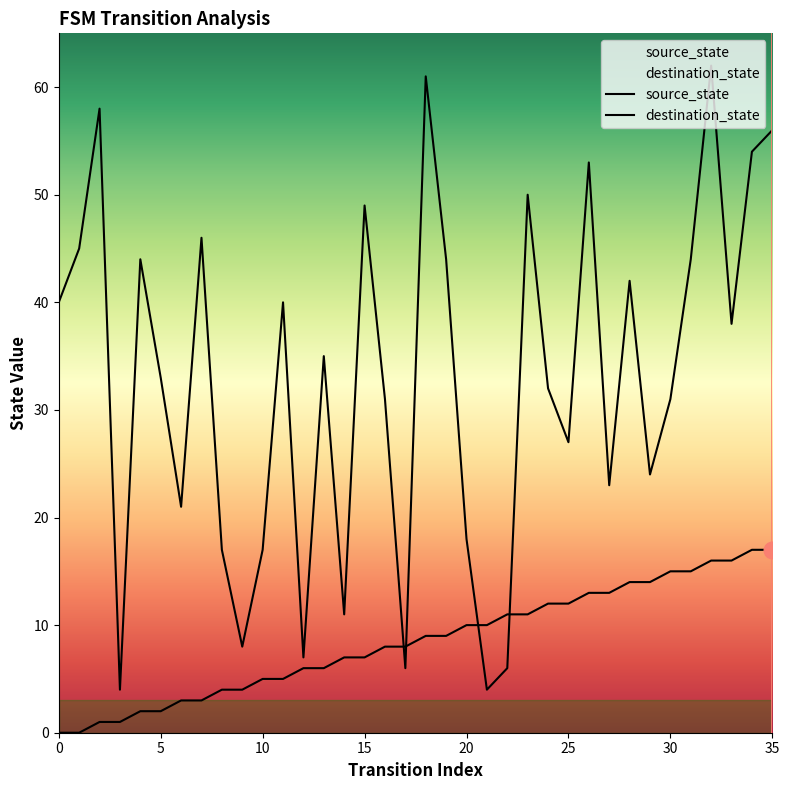

Reading right to left, list all the values displayed in this chart.

source_state: 35=17	34=17	33=16	32=16	31=15	30=15	29=14	28=14	27=13	26=13	25=12	24=12	23=11	22=11	21=10	20=10	19=9	18=9	17=8	16=8	15=7	14=7	13=6	12=6	11=5	10=5	9=4	8=4	7=3	6=3	5=2	4=2	3=1	2=1	1=0	0=0
destination_state: 35=56	34=54	33=38	32=62	31=44	30=31	29=24	28=42	27=23	26=53	25=27	24=32	23=50	22=6	21=4	20=18	19=44	18=61	17=6	16=31	15=49	14=11	13=35	12=7	11=40	10=17	9=8	8=17	7=46	6=21	5=33	4=44	3=4	2=58	1=45	0=40